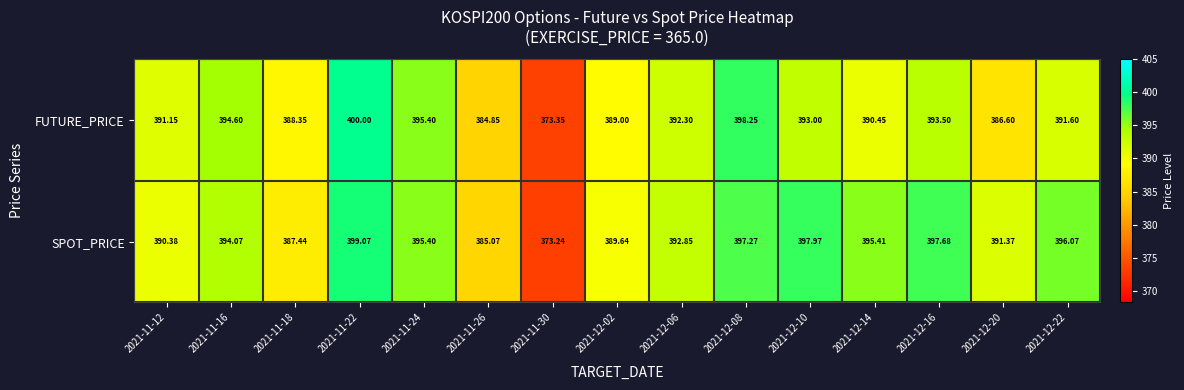

Which series has the largest total across all categories?

SPOT_PRICE